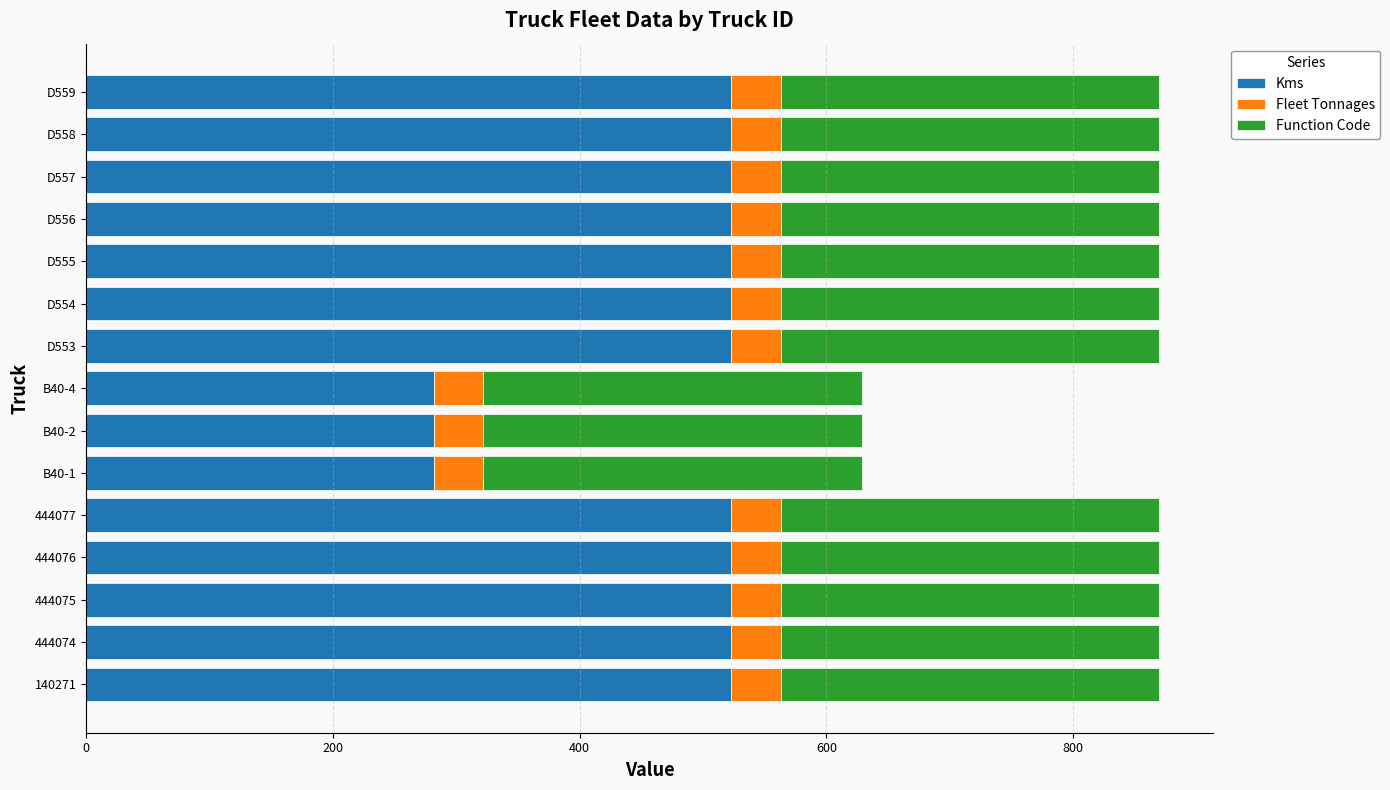

What is the difference between the second highest and minimum values in the Kms series?

241